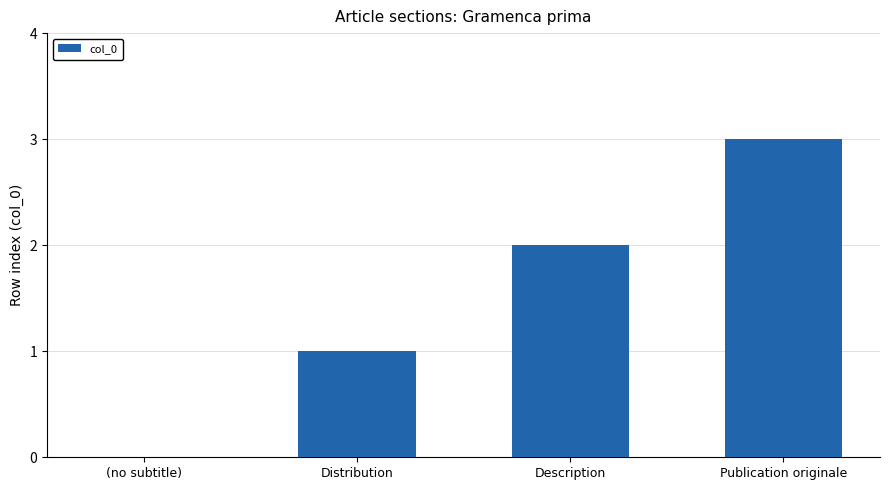

The value at (no subtitle) is 0. True or false?

True